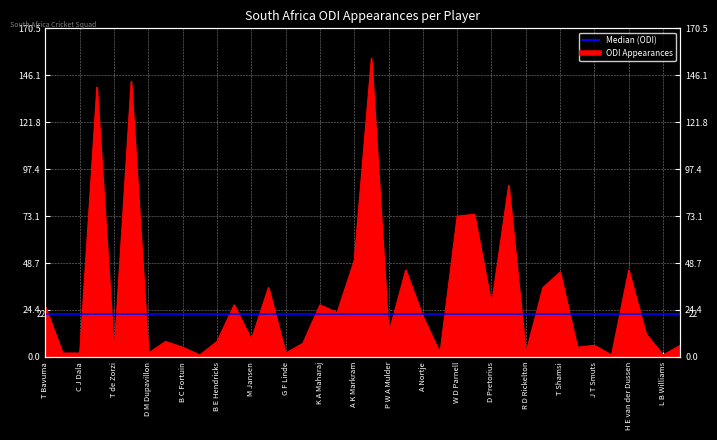

What is the difference between the maximum and minimum values?

154